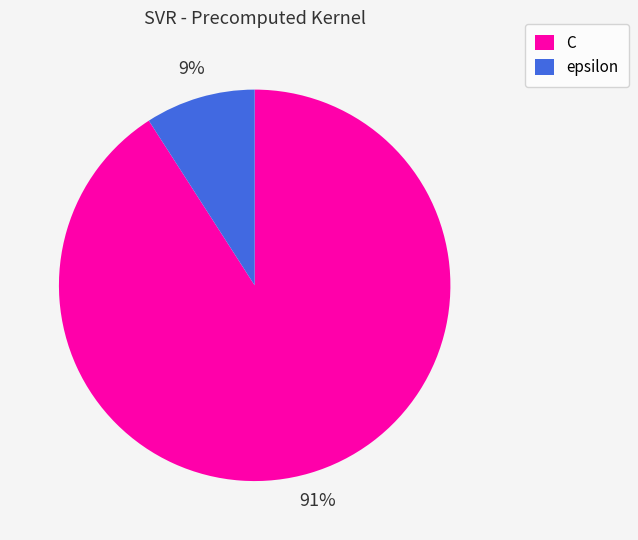

Does C account for over 50% of the chart?

Yes